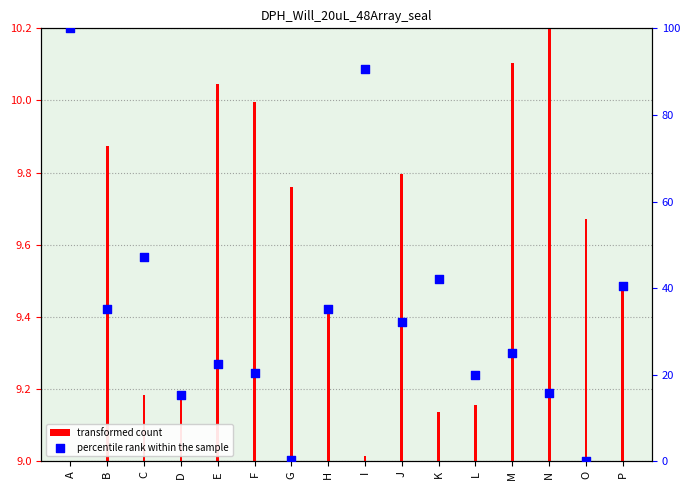

What are all the series names shown in the legend?

transformed count, percentile rank within the sample